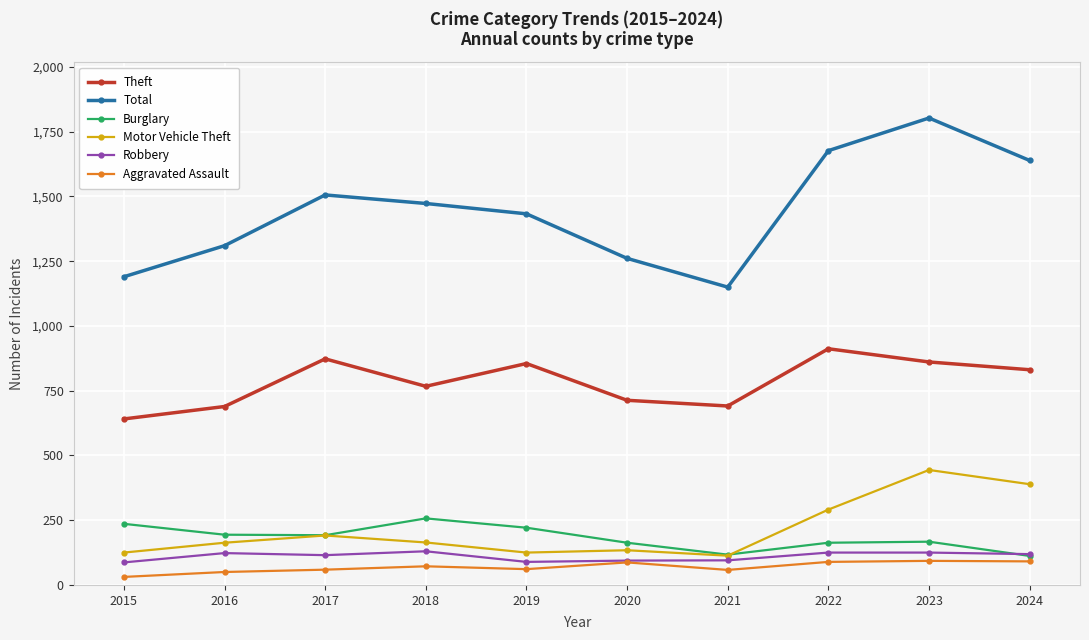

True or false: Burglary and Motor Vehicle Theft cross at least once.

True